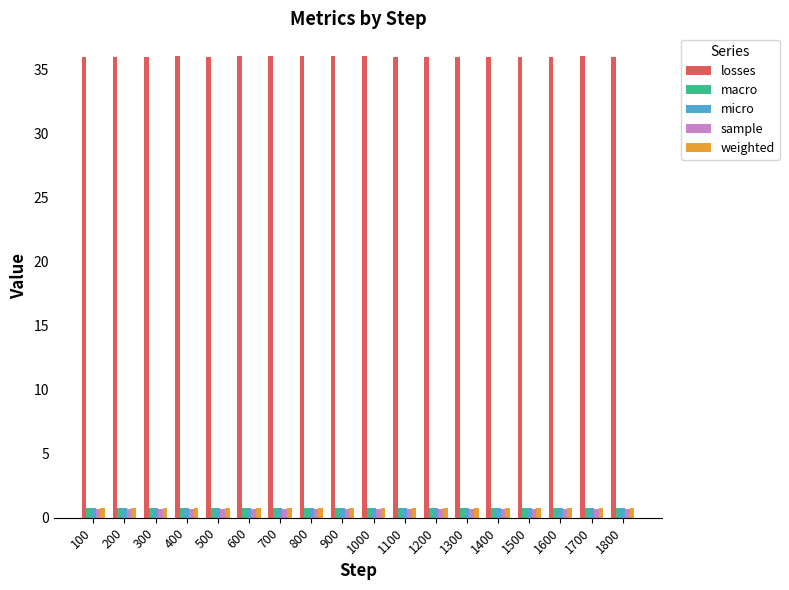

Read the weighted value at 1300.

0.8